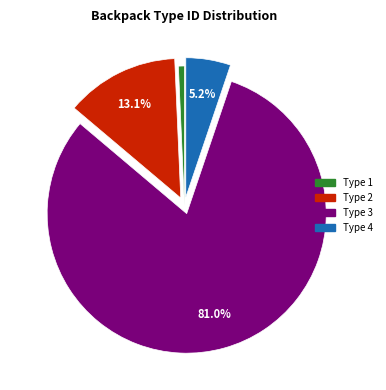

Is there any slice that represents more than half of the pie?

Yes